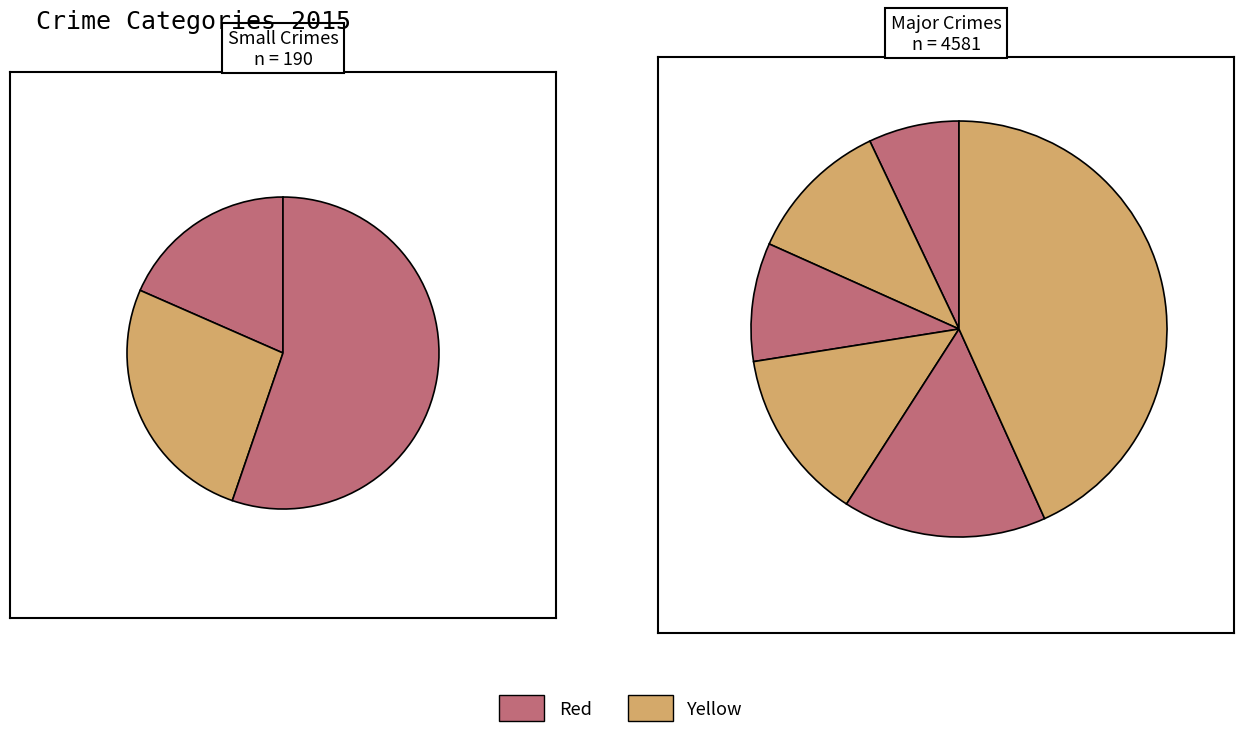

Count the number of slices in the pie.

9